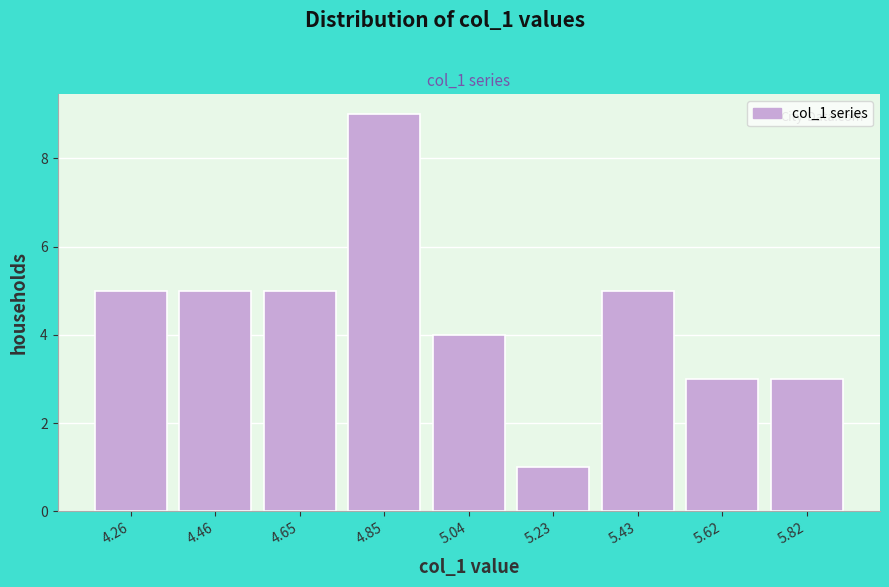

Reading right to left, transcribe all the data shown in this chart.

3	3	5	1	4	9	5	5	5